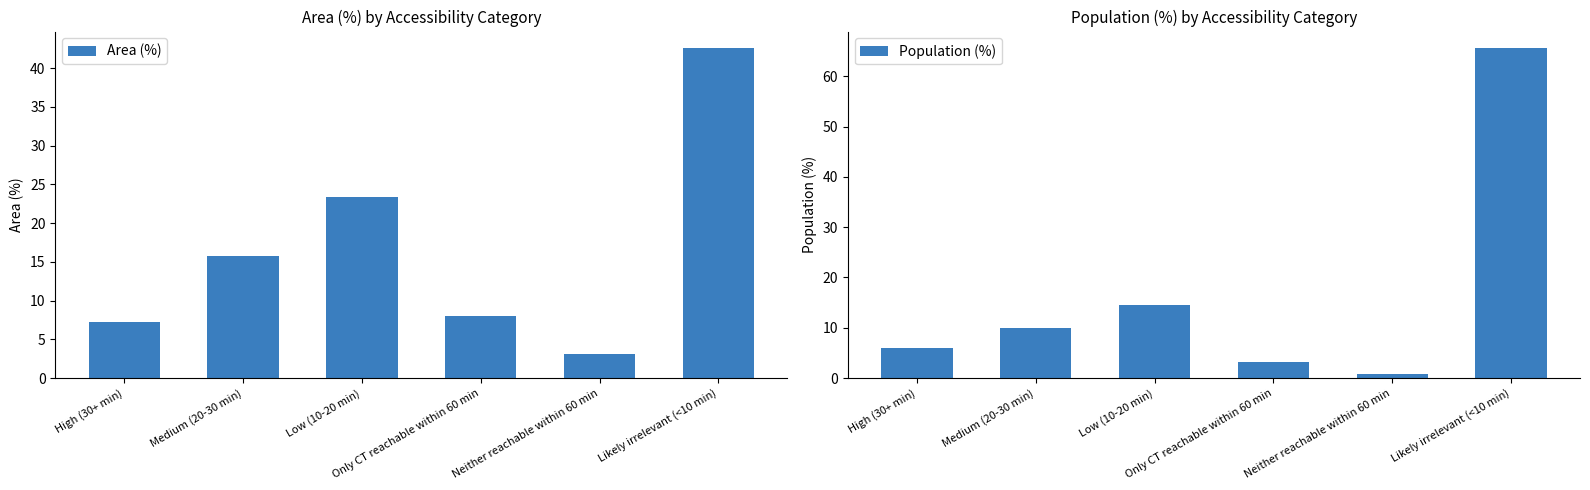

How many bars are there in total?

12